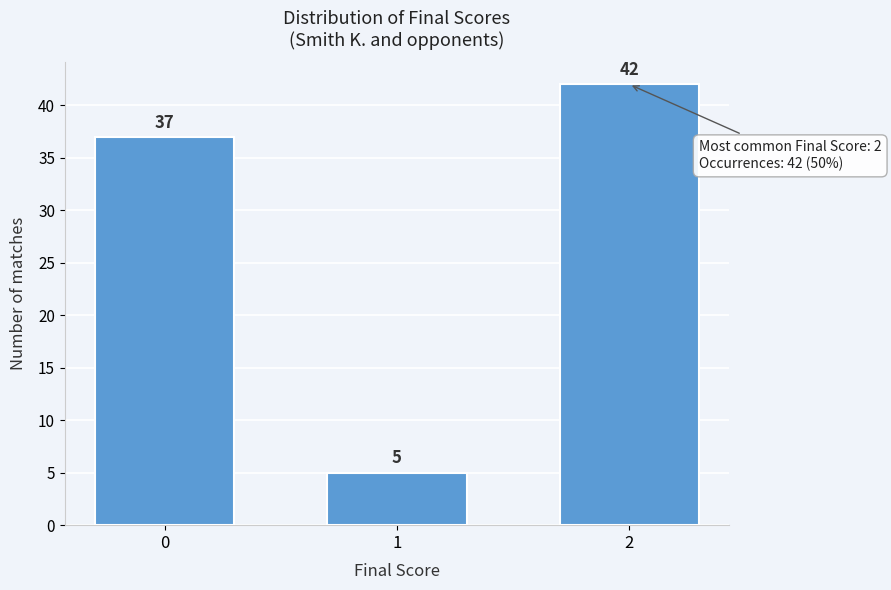

Reading left to right, extract all data points from this chart.

37	5	42